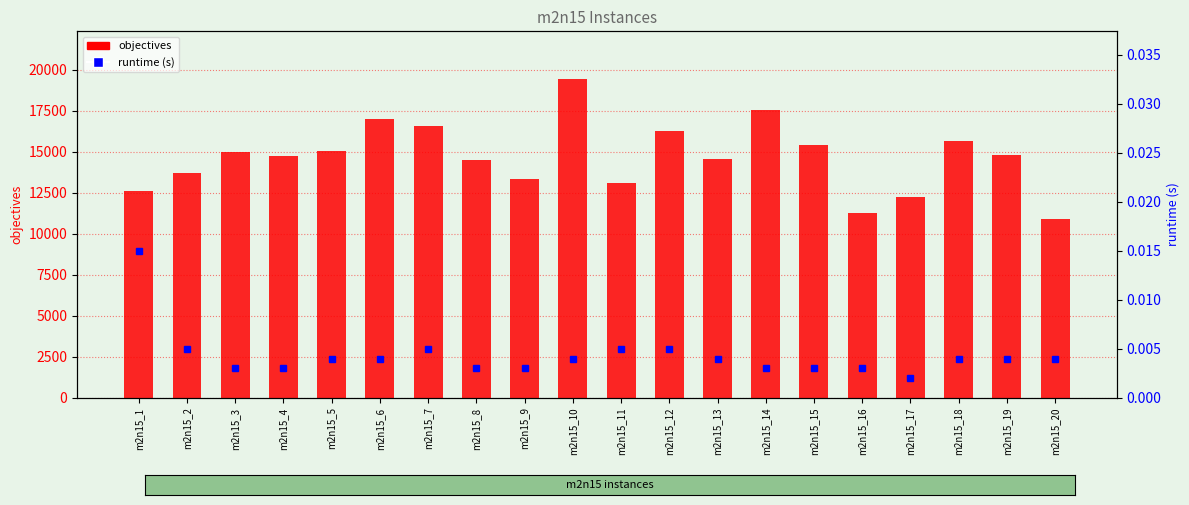

What is the spread (max minus min) of values at m2n15_7?

16572.0